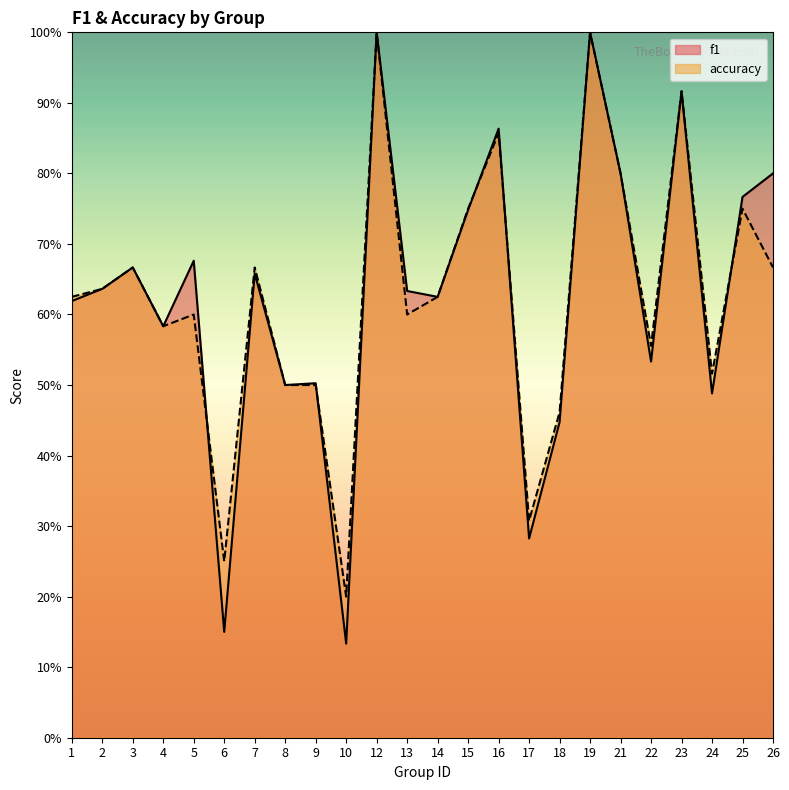

What are all the series names shown in the legend?

f1, accuracy